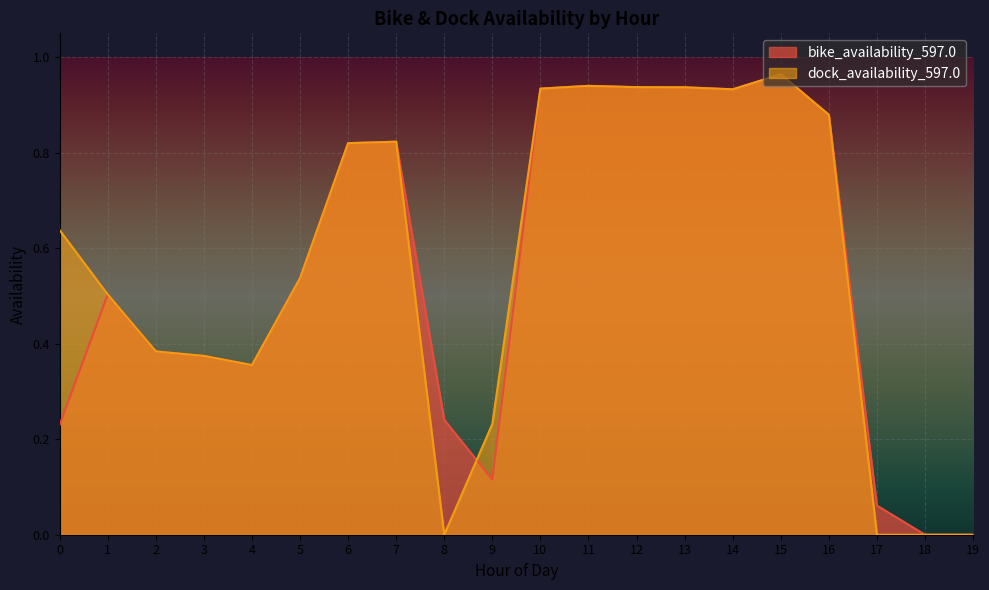

Between which two adjacent categories do bike_availability_597.0 and dock_availability_597.0 first intersect?

8 and 9